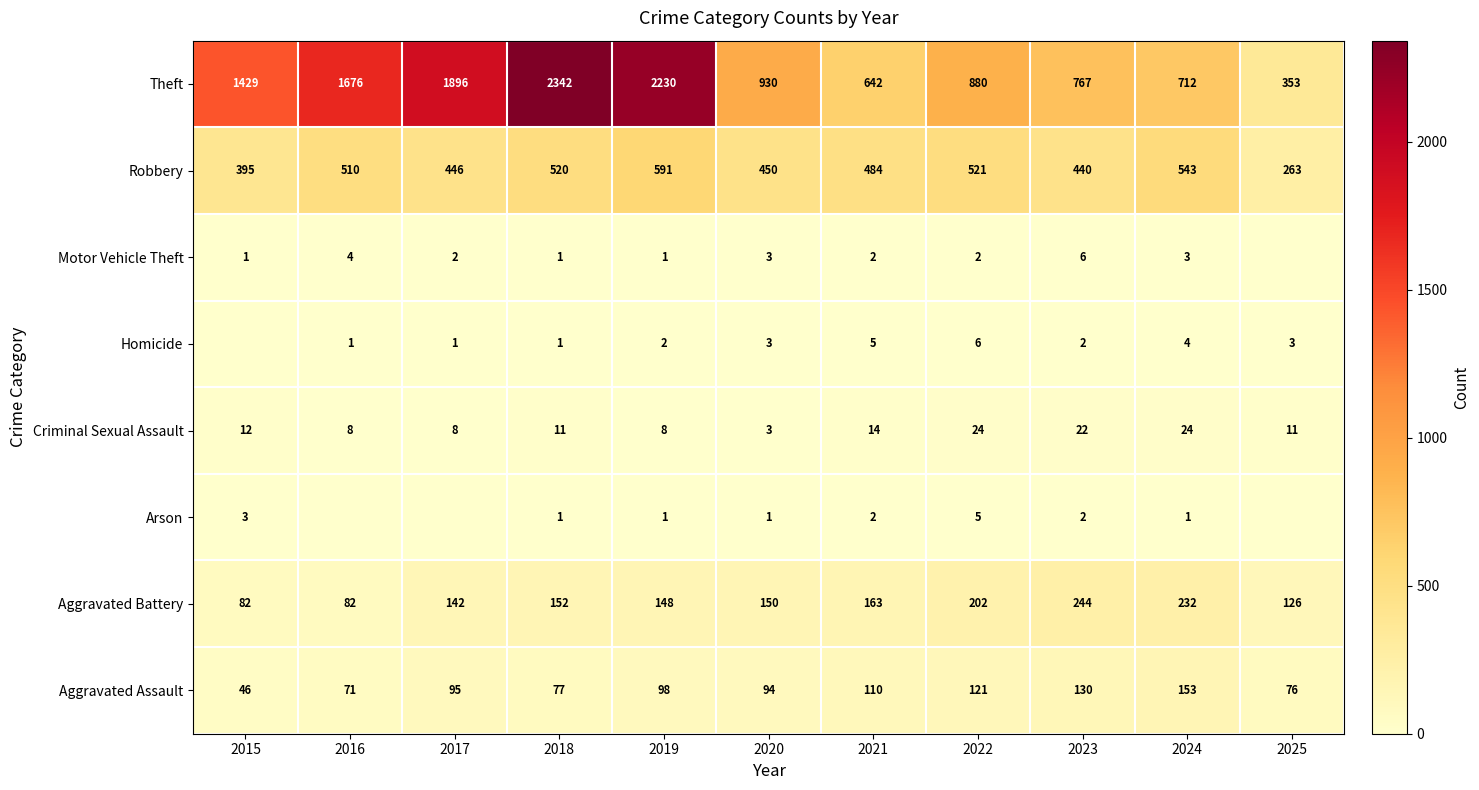

Where does the Theft series first go above 930?

2015